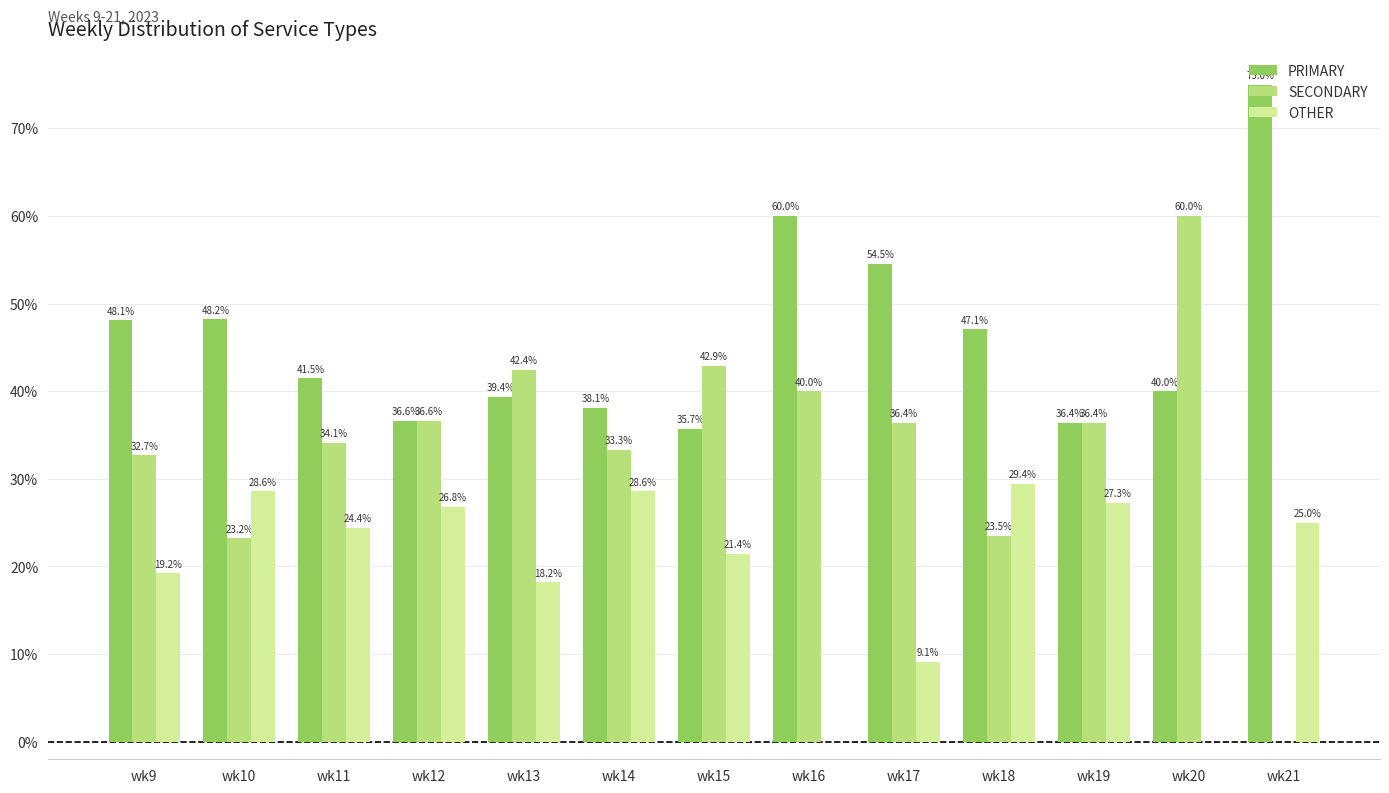

What is the difference between the PRIMARY values at wk12 and wk21?

38.4